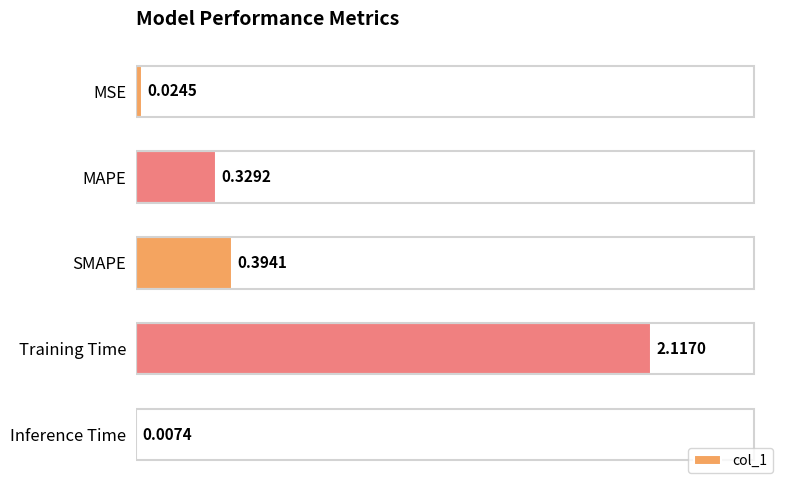

What is the sum of all values?

2.9